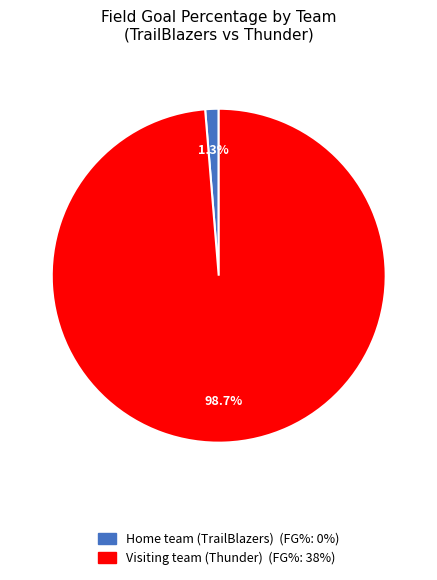

Between Visiting team (Thunder) and Home team (TrailBlazers), which is larger?

Visiting team (Thunder)